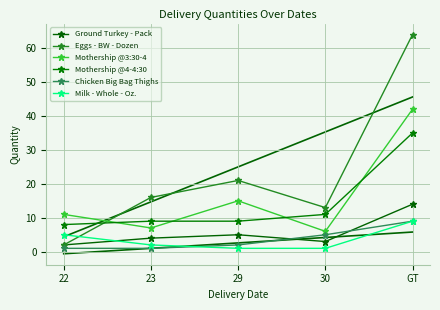

Which category has the highest value in the Chicken Big Bag Thighs series?

GT